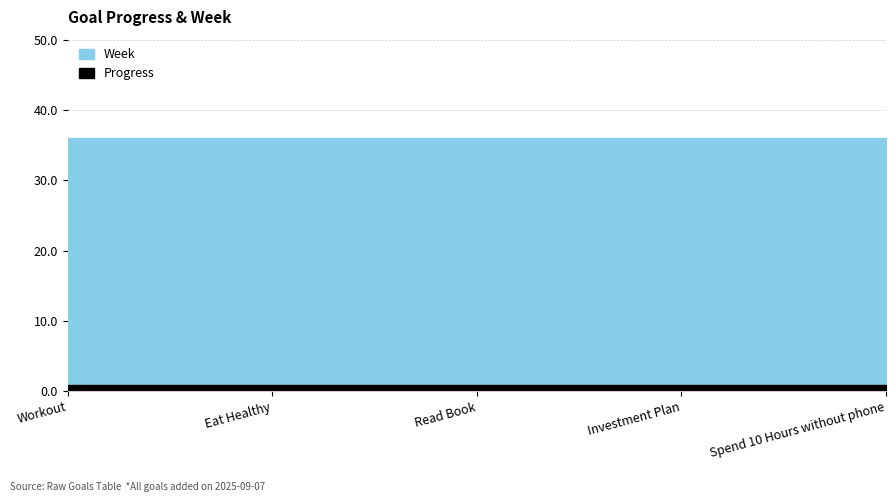

At which category is the sum across all series the highest?

Workout